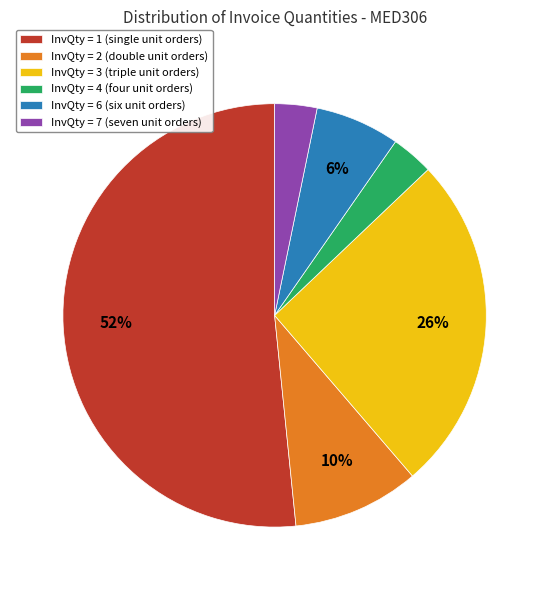

Is it true that InvQty = 1 (single unit orders) is 61% of the pie?

False